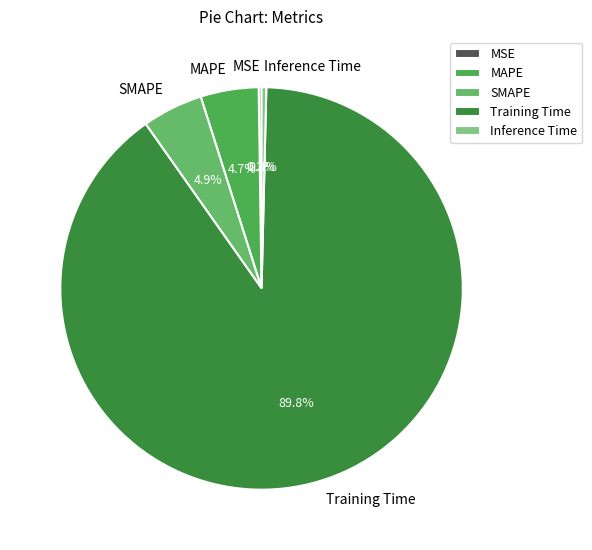

To the nearest percent, what portion does MAPE represent?

5%